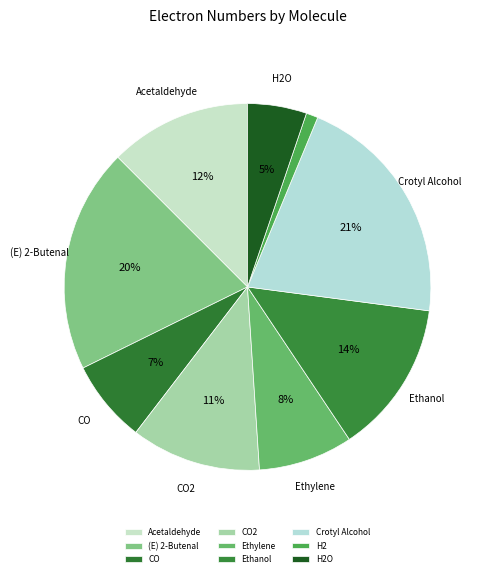

How many segments does this pie chart have?

9